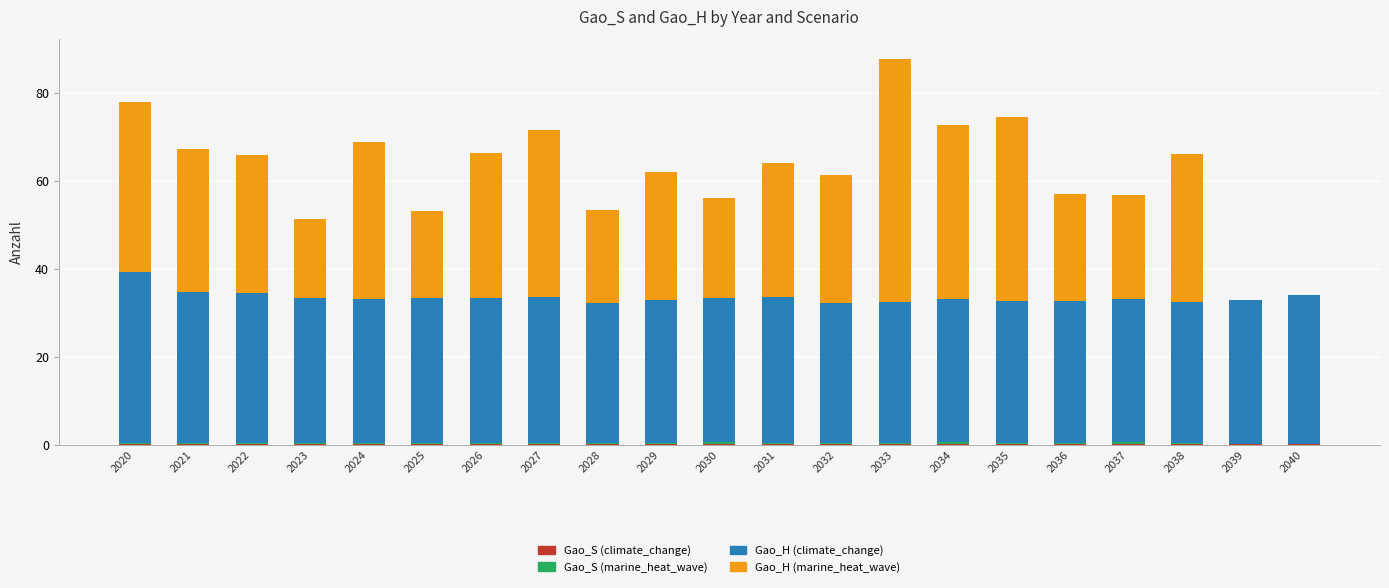

Are the bars horizontal?

No